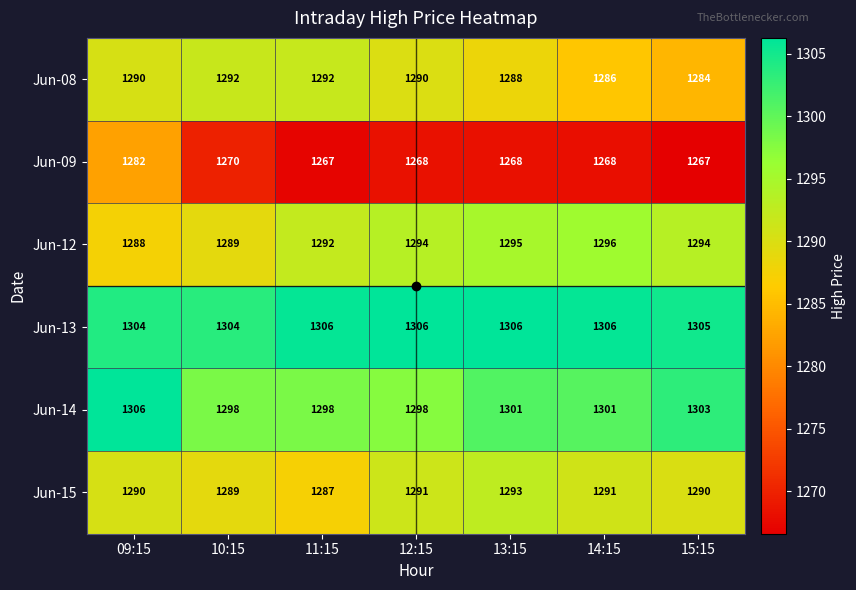

Which series has the widest spread of values?

Jun-09